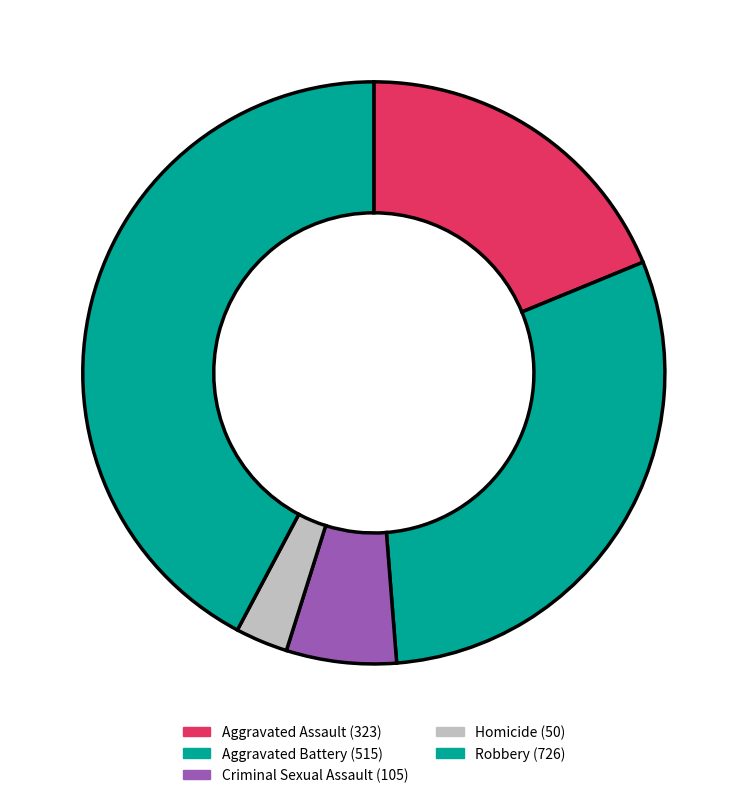

To the nearest percent, what is the difference between the Robbery and Homicide slice percentages?

39%